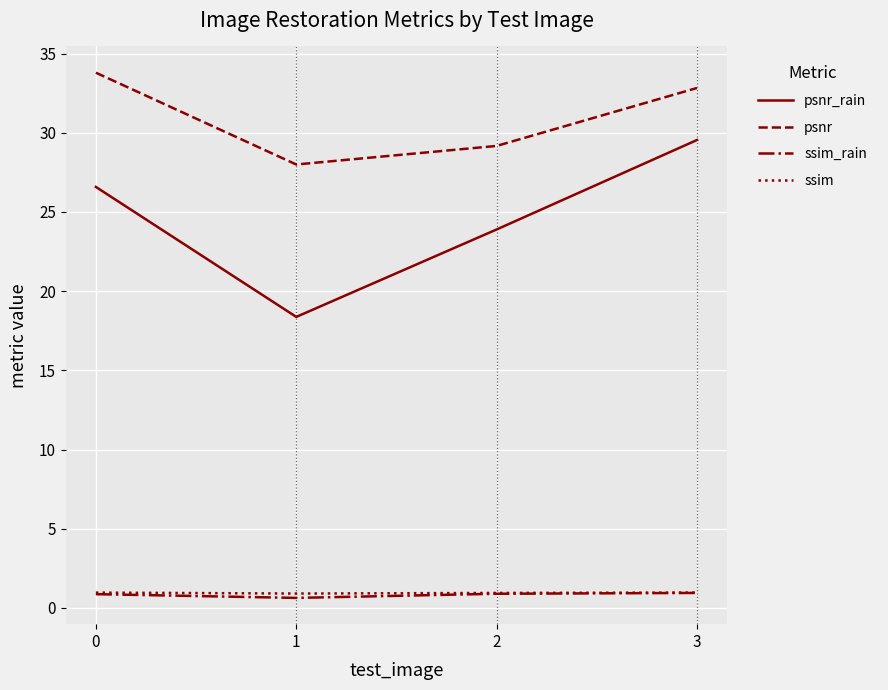

What is the difference between the highest and lowest values at 0?

32.9